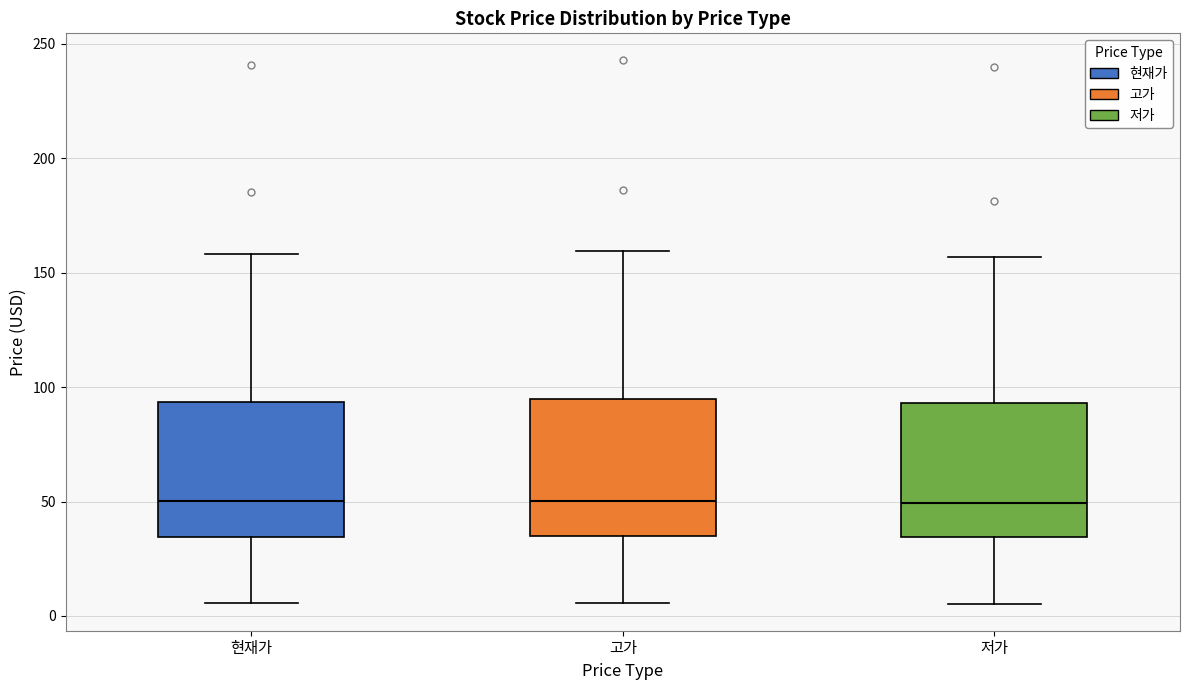

Reading left to right, read every box against the y-axis: the position of its median line, the range the box covers, and the ends of its whiskers. The values are not printed on the chart, so give them approximately, as read against the axis.

현재가: median 50, box 35 to 95, whiskers 5 to 160
고가: median 50, box 35 to 95, whiskers 5 to 160
저가: median 50, box 35 to 95, whiskers 5 to 155